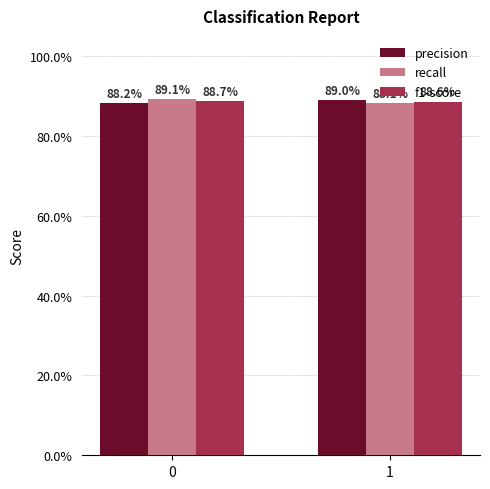

Does the chart contain any negative values?

No